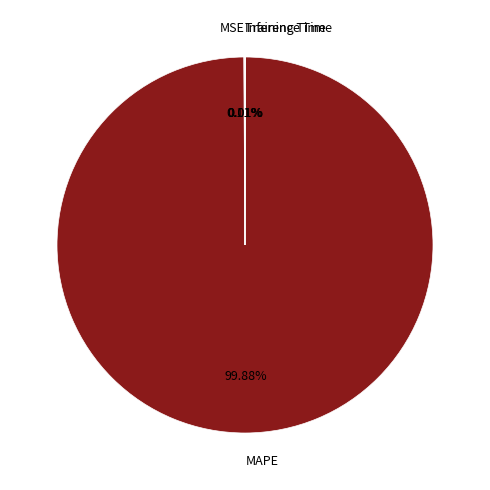

Which slice is the largest?

MAPE